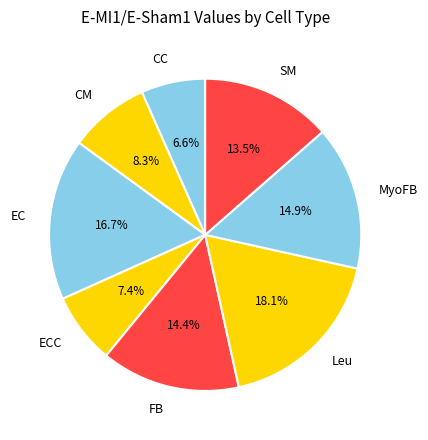

How many segments does this pie chart have?

8